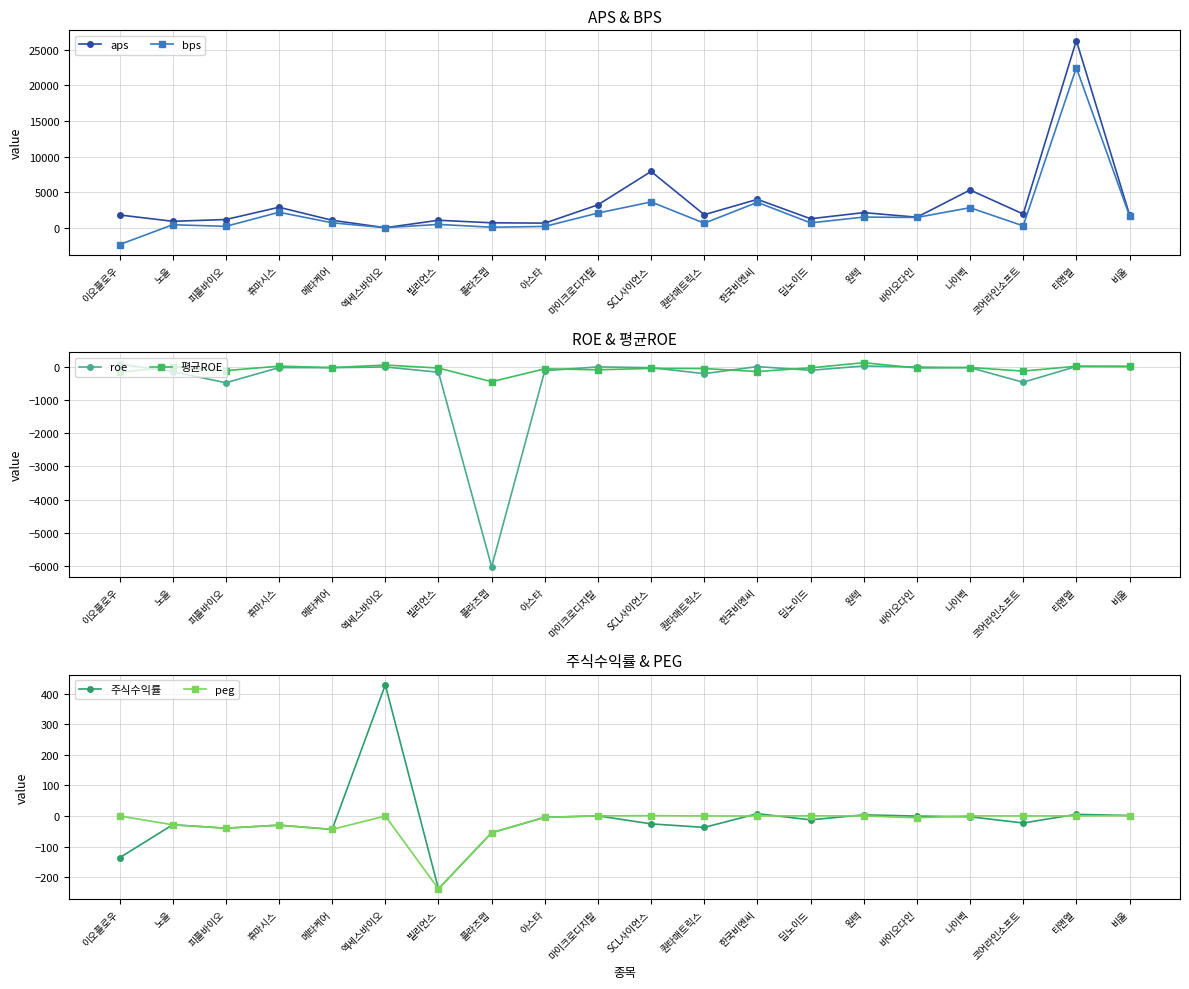

What value does the roe series have at 한국비엔씨?

10.9